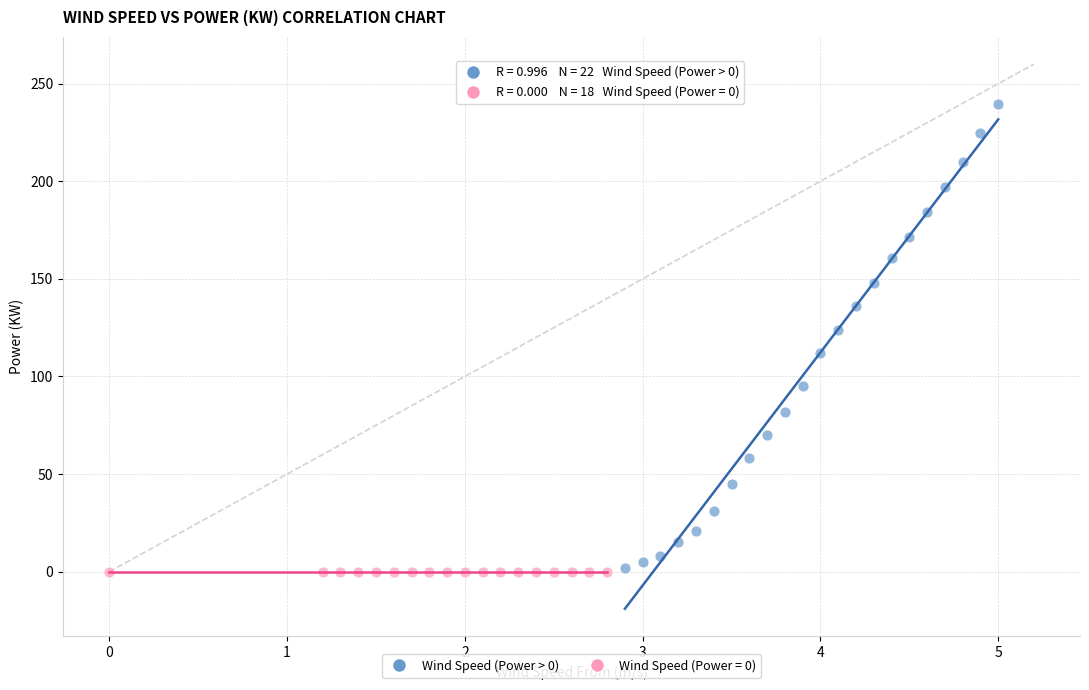

Which series reaches the maximum Y coordinate?

Wind Speed (Power > 0)